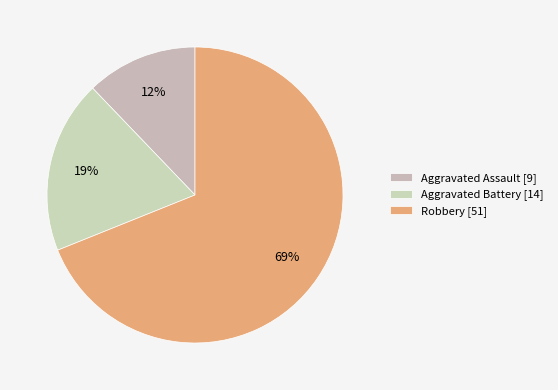

How many slices are in this pie chart?

3